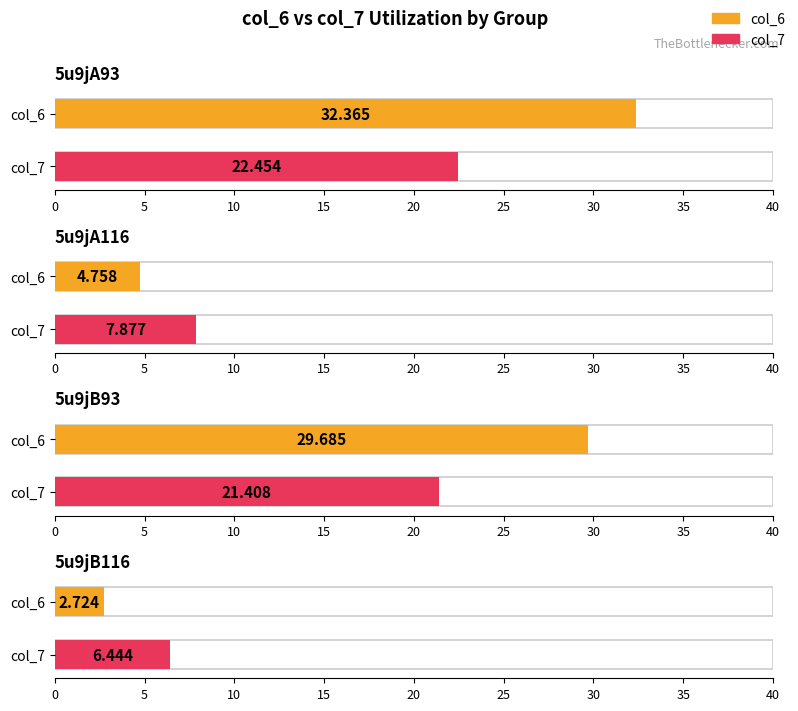

Reading right to left, transcribe all the data shown in this chart.

col_6: 5u9jB116=2.7	5u9jB93=29.7	5u9jA116=4.8	5u9jA93=32.4
col_7: 5u9jB116=6.4	5u9jB93=21.4	5u9jA116=7.9	5u9jA93=22.5